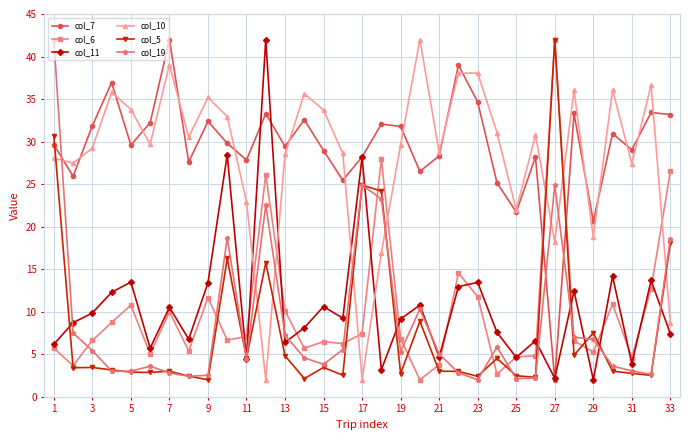

True or false: col_6 and col_19 cross at least once.

True